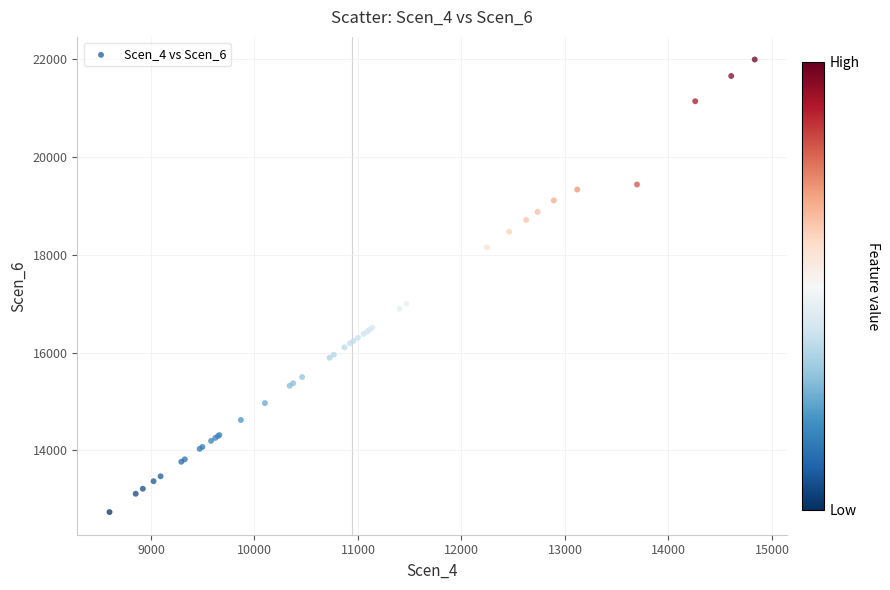

What Y value in the scatter plot is closest to 17361?

16995.0